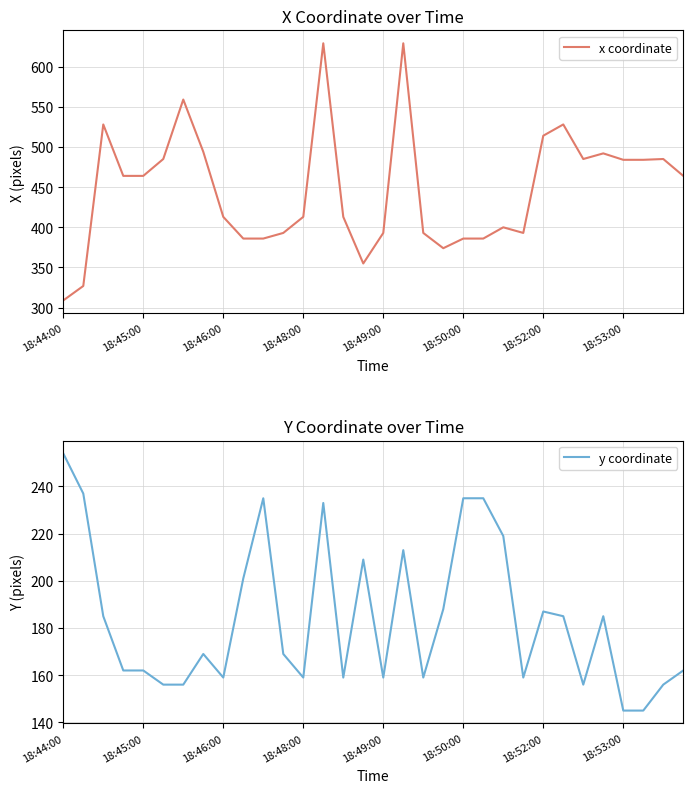

What is the label of the 19th point from the right?

13